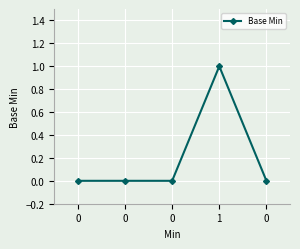

What is the difference between the maximum and second lowest values?

1